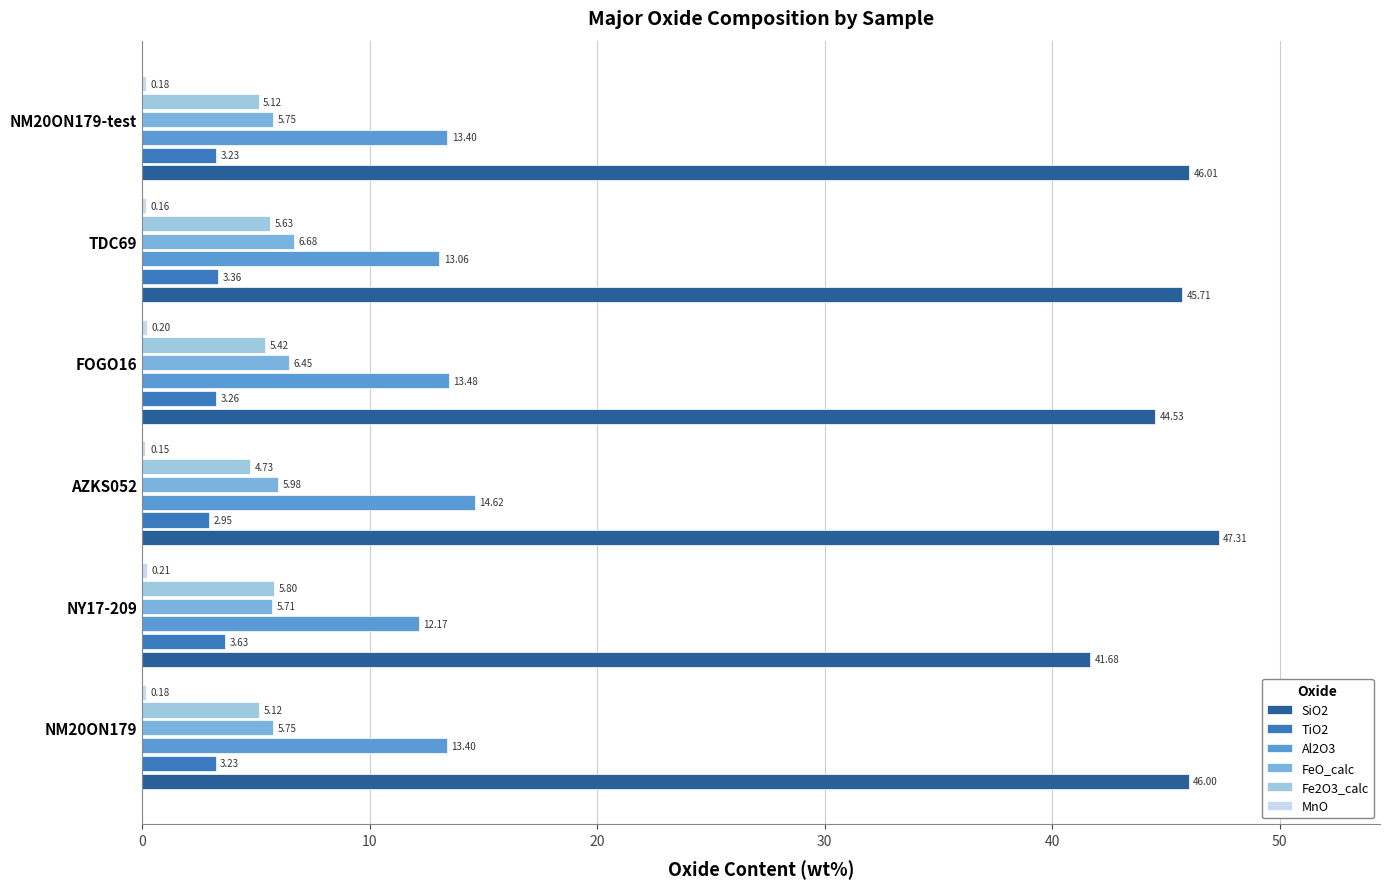

What is the total value across all series at FOGO16?

73.3